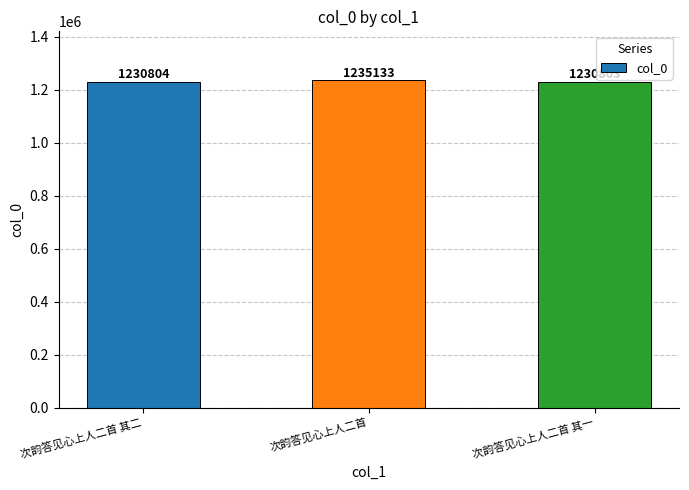

The value at 次韵答见心上人二首 其一 is 1230803. True or false?

True